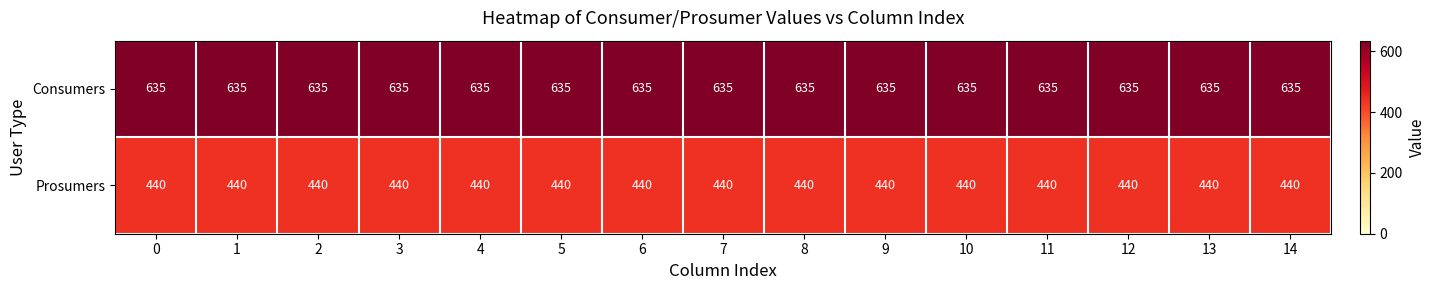

What is the spread (max minus min) of values at 5?

195